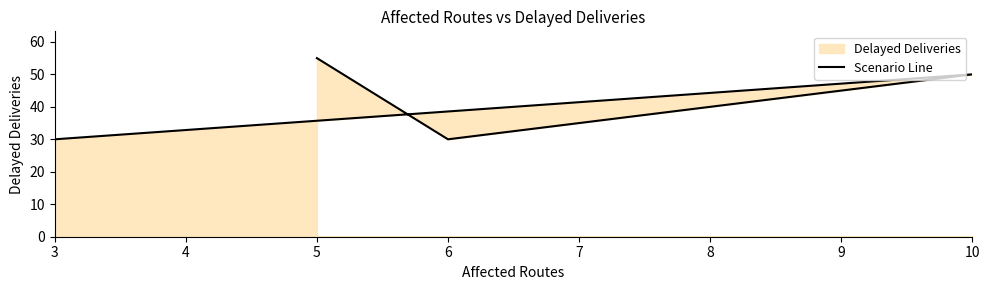

How many interior local valleys (lower than both neighbors) does the data have?

1